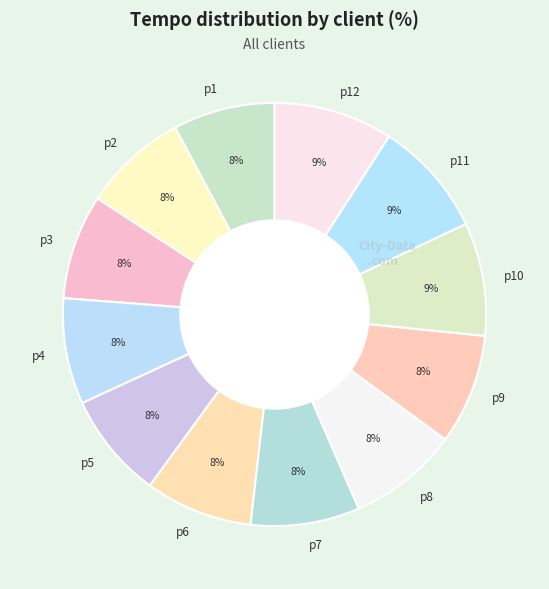

What is the ratio of the value at p1 to the value at p4?

1.0